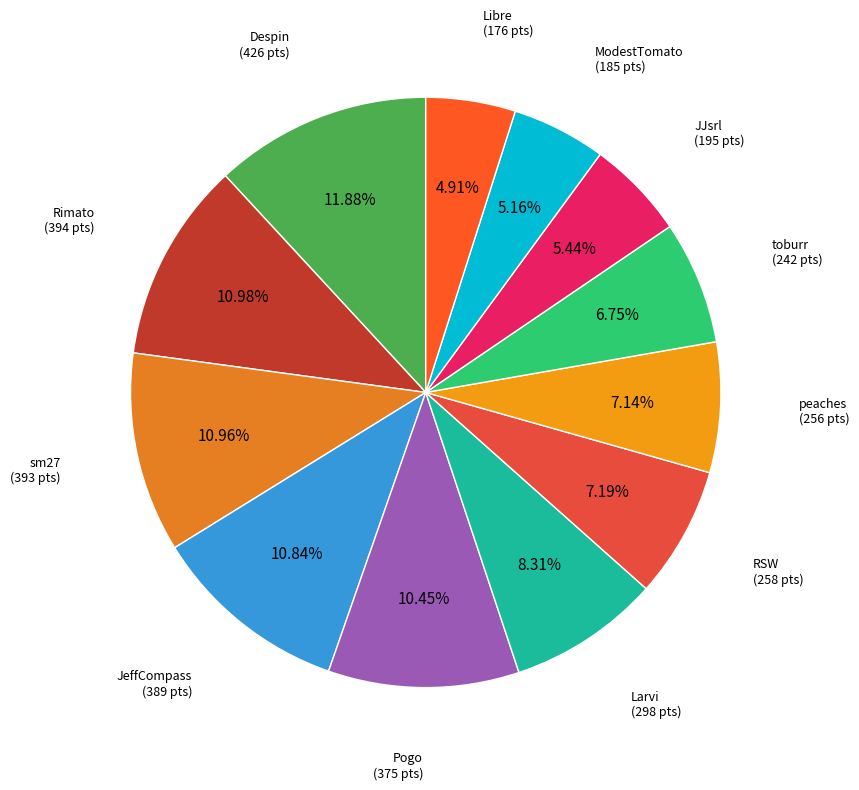

To the nearest percent, what portion does Libre represent?

5%